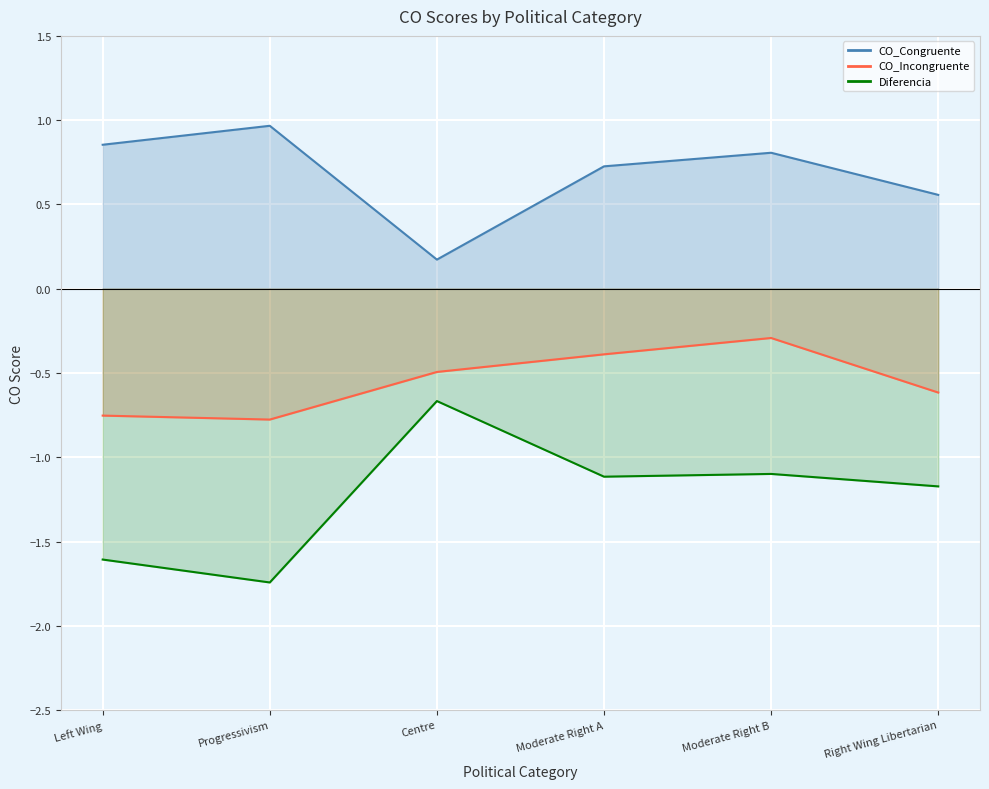

At which category does CO_Incongruente reach its first local peak?

Moderate Right B